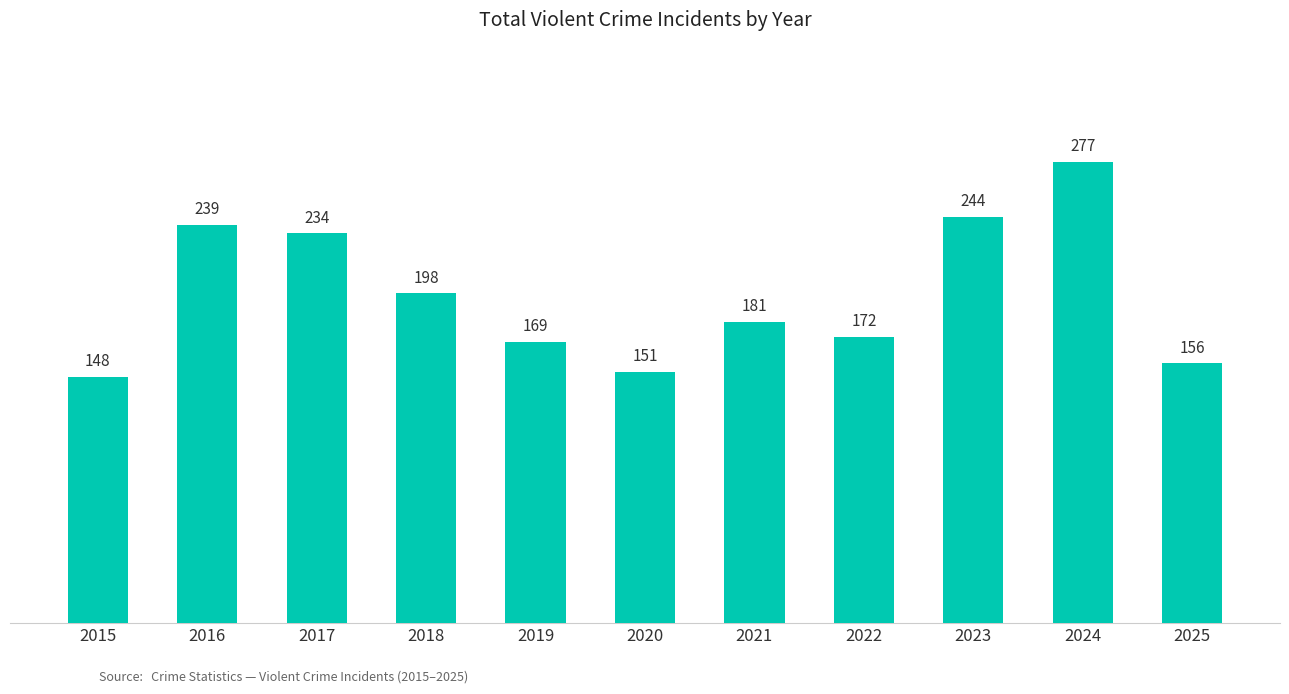

How many bars are there in total?

11